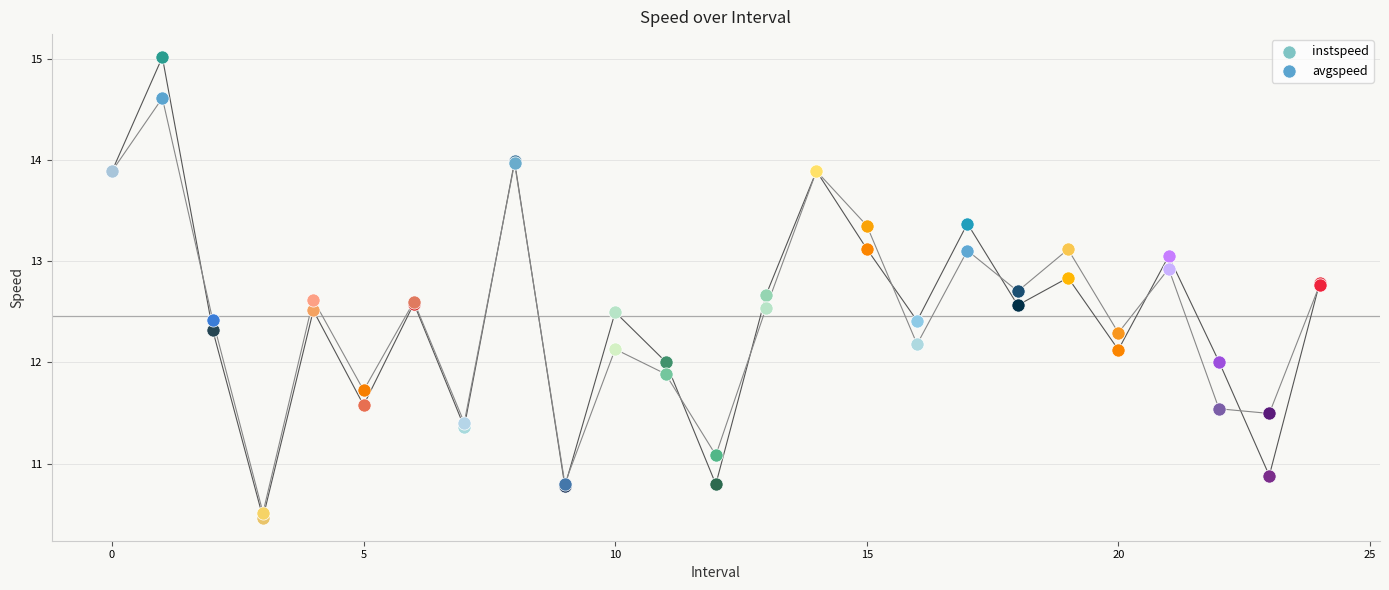

Is the value of instspeed at 9.0 greater than the value of avgspeed at 15.0?

No